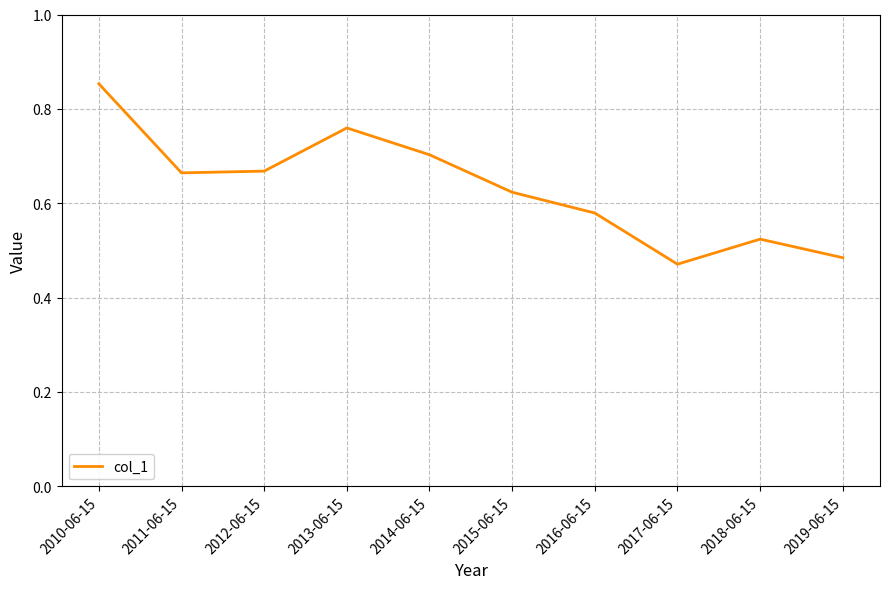

What is the difference between the maximum and second lowest values?

0.4